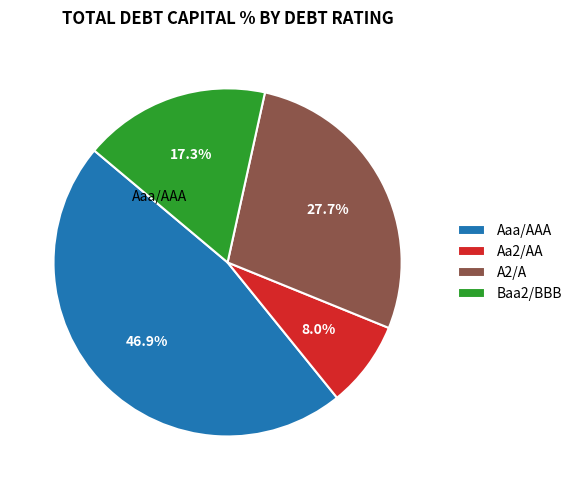

What is the largest slice in the pie chart?

Aaa/AAA